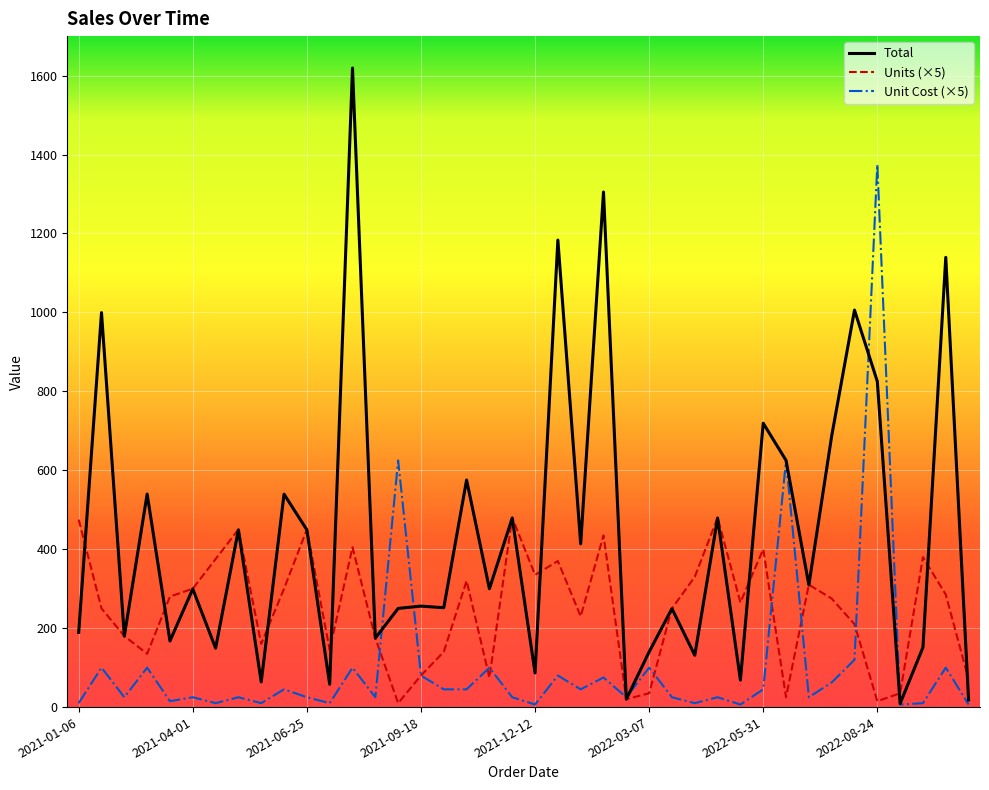

Which series has the largest total across all categories?

Total